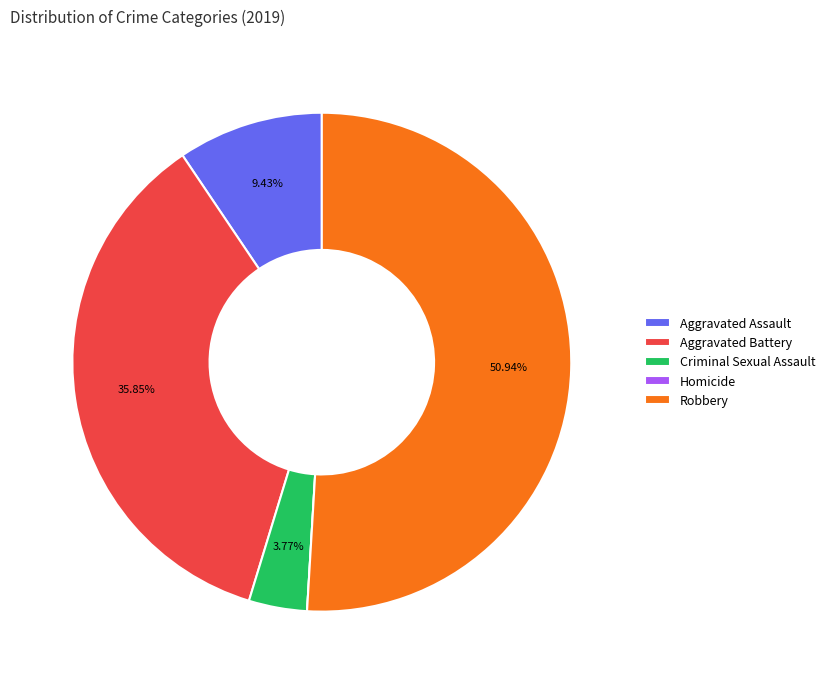

Which has a higher value, Aggravated Assault or Robbery?

Robbery